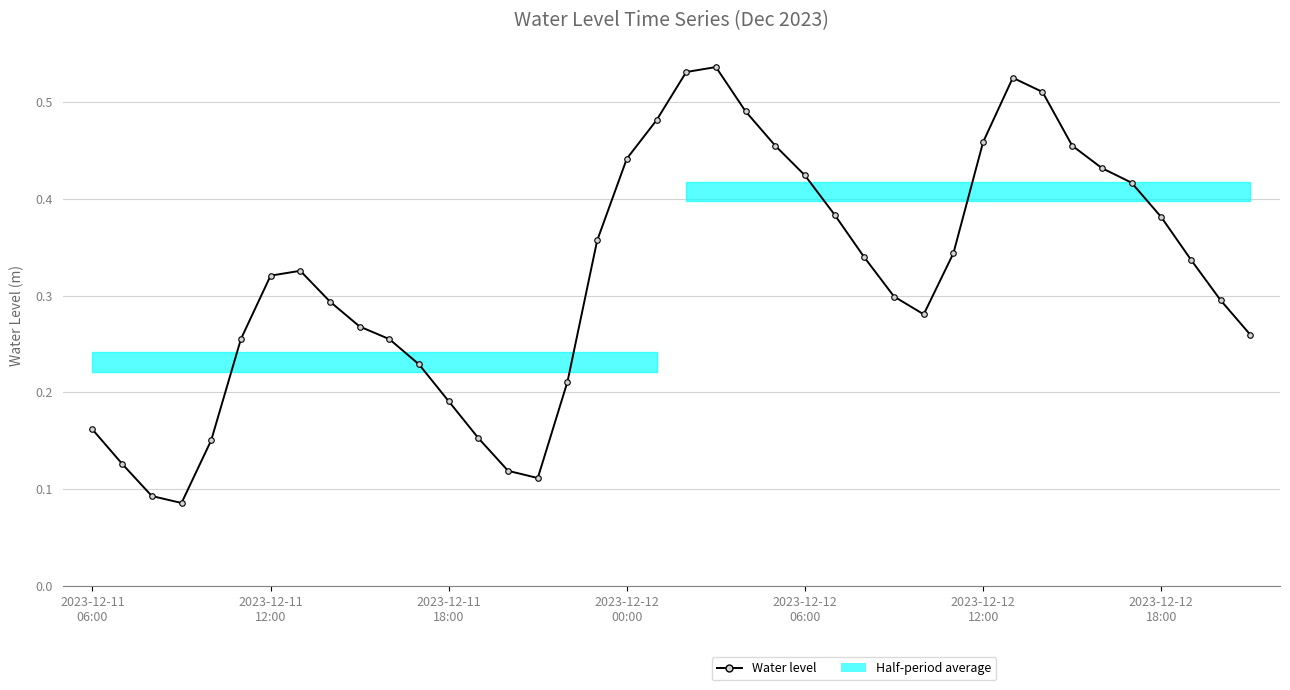

True or false: there are more than 0 points higher than both neighbors.

True